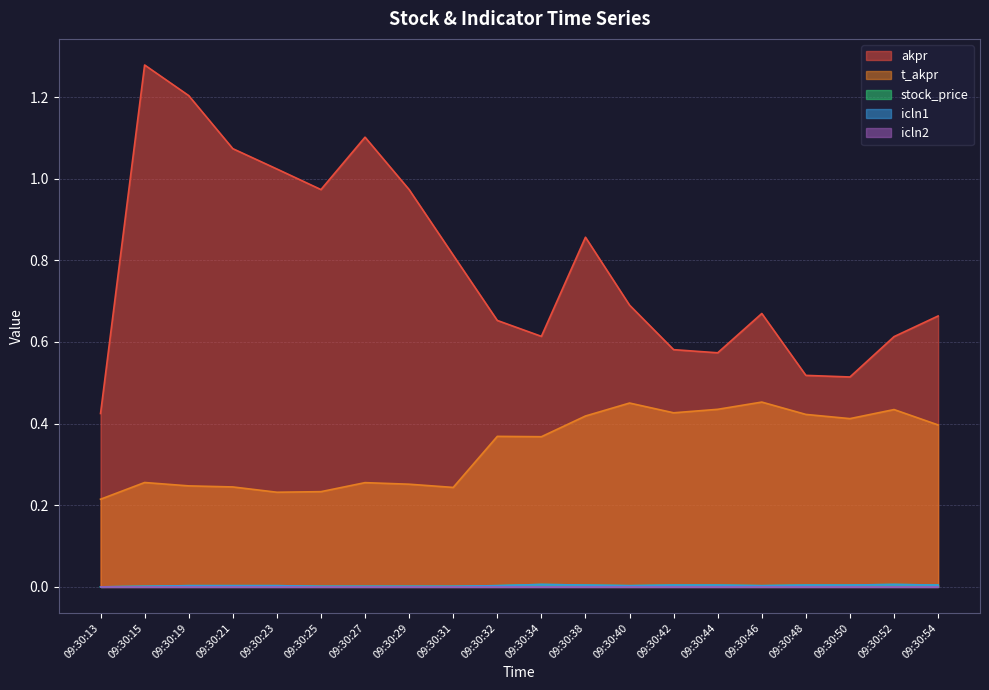

How many lines are shown in the chart?

5